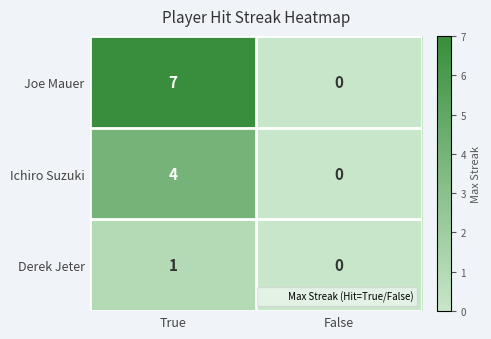

At which category is the sum across all series the highest?

True